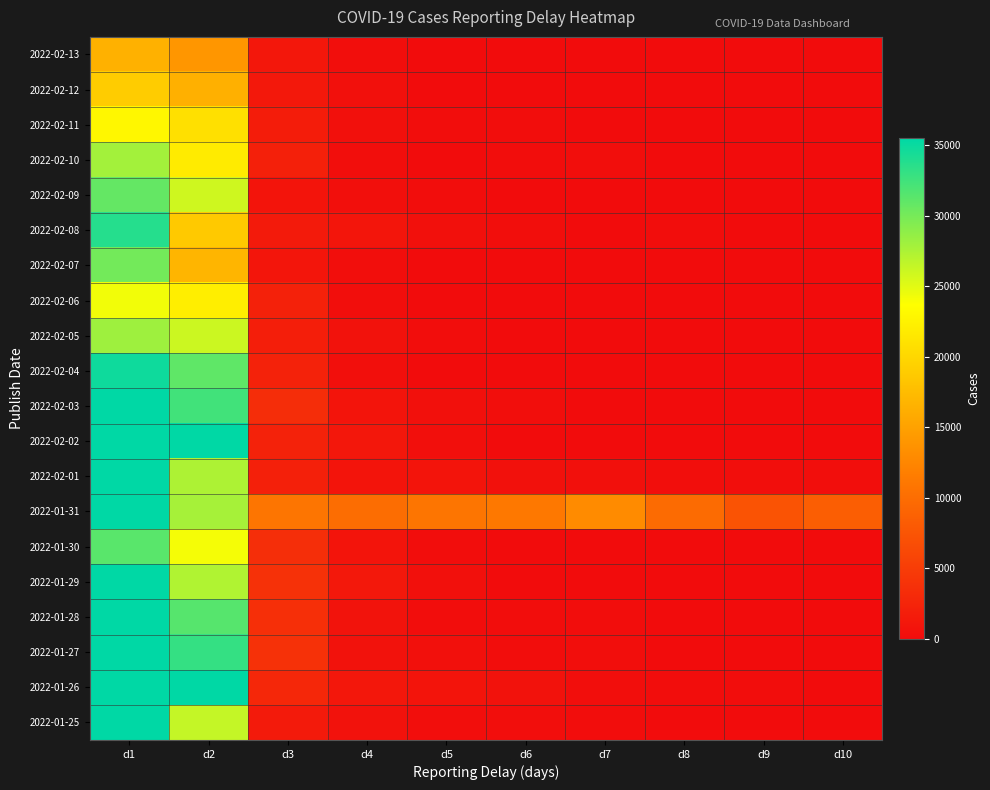

Which series changed the most between d6 and d10?

2022-01-31